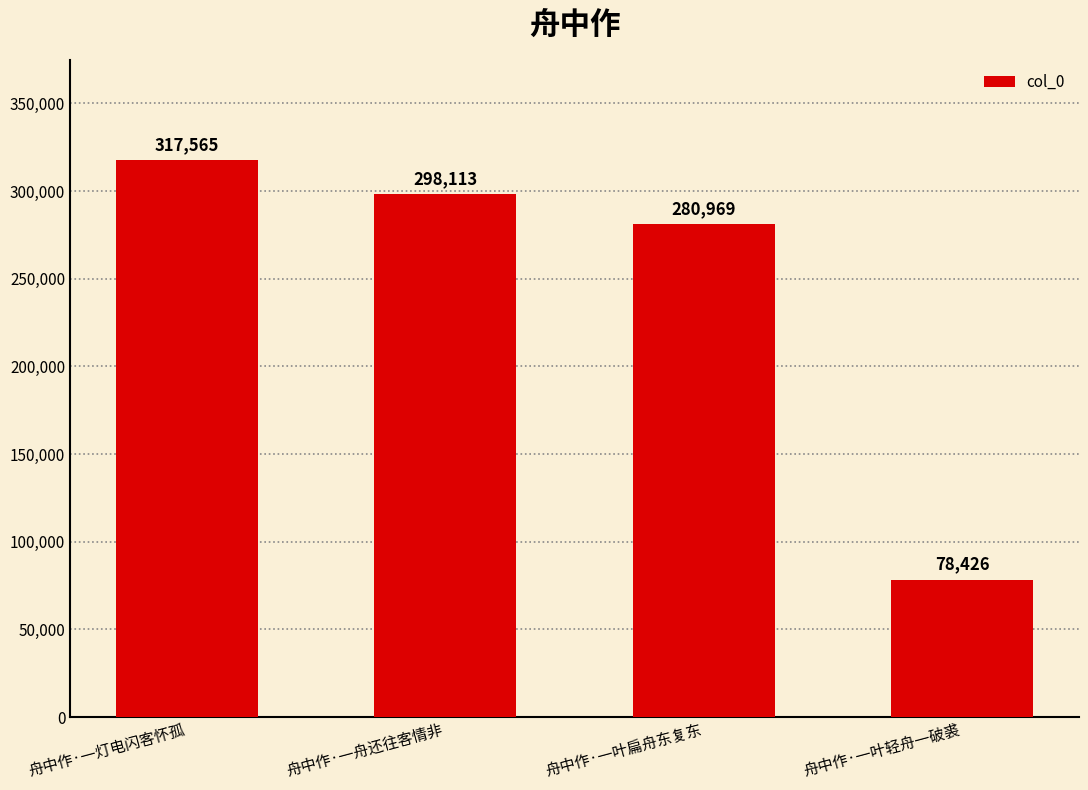

True or false: the data shows 413751 at 舟中作·一舟还往客情非.

False